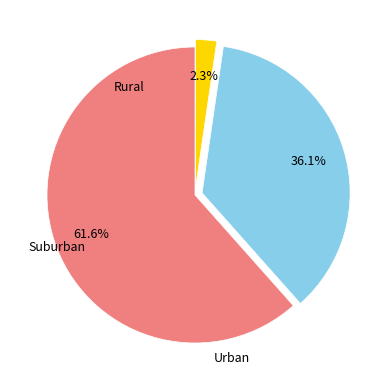

Does any single category account for the majority?

Yes